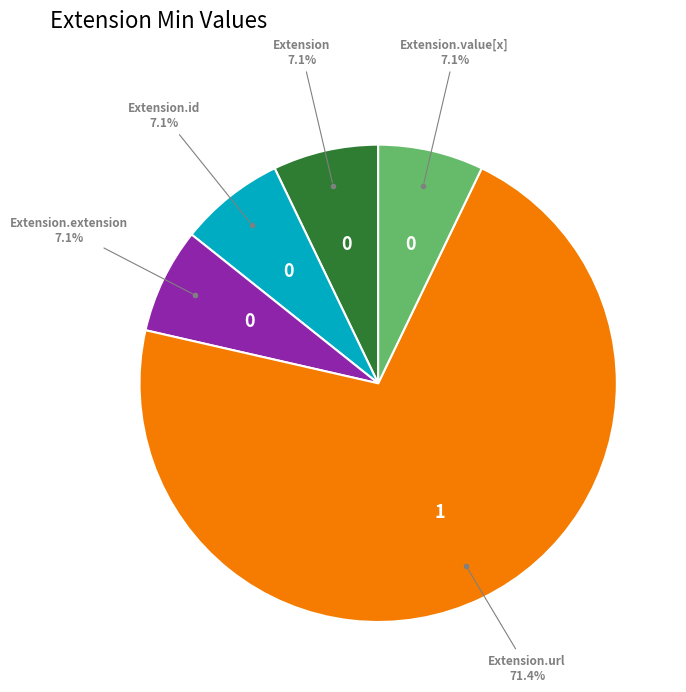

How many slices are in this pie chart?

5